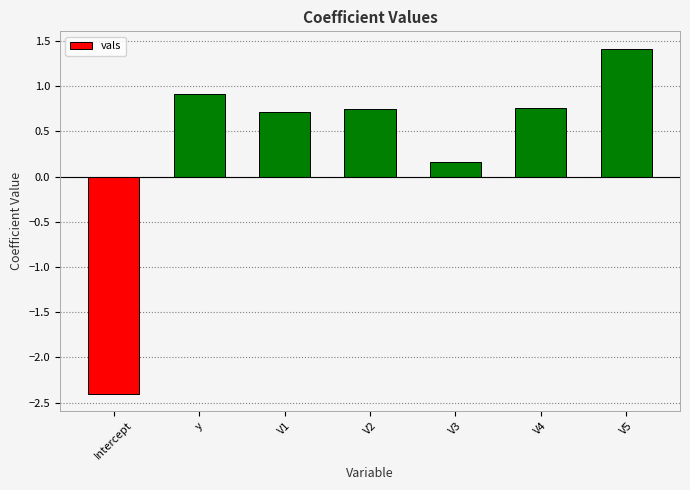

Which label corresponds to the largest value in the chart?

V5